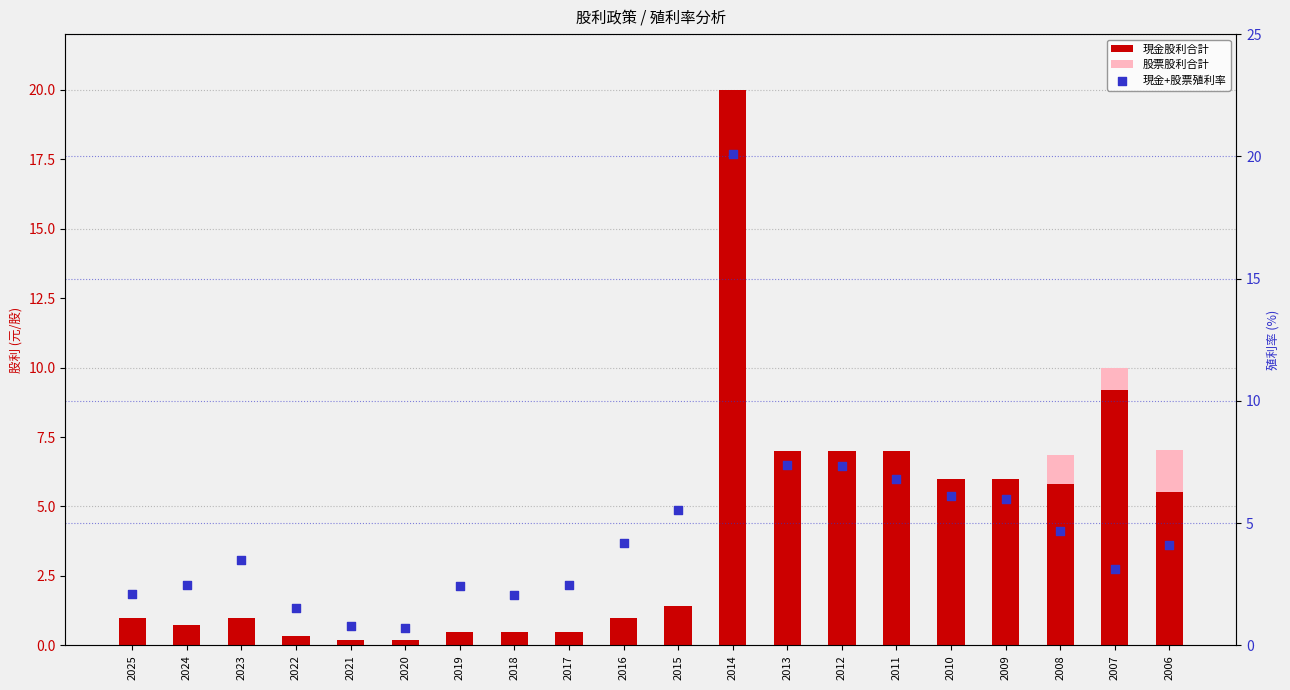

Which series reaches the minimum Y coordinate?

股票股利合計